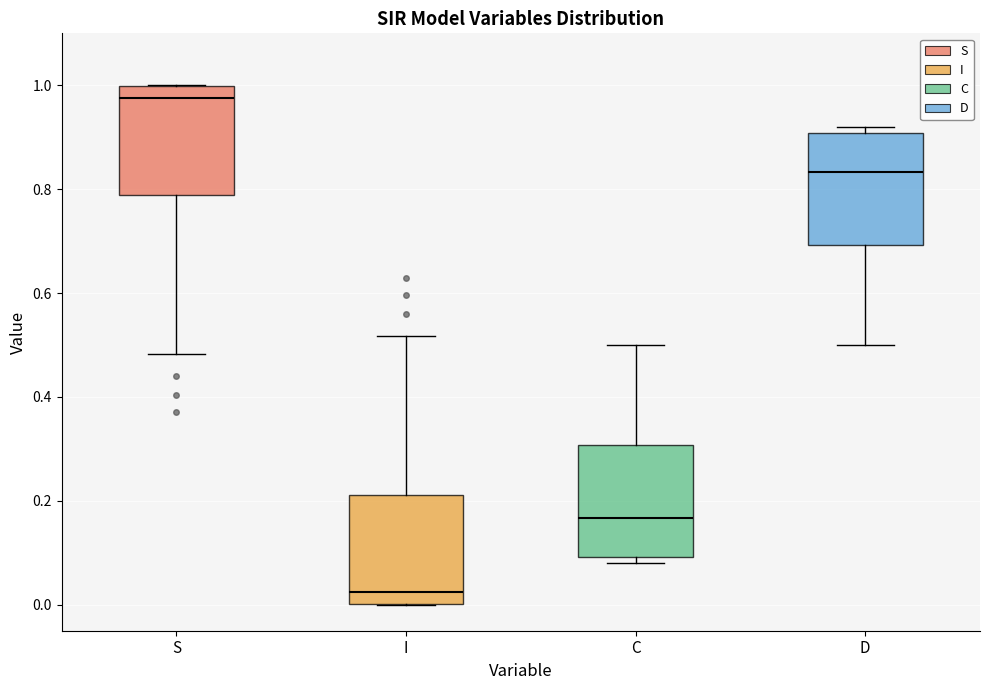

Where does the upper whisker of the box for I end on the y-axis? The values are not printed on the chart, so give them approximately, as read against the axis.

0.52